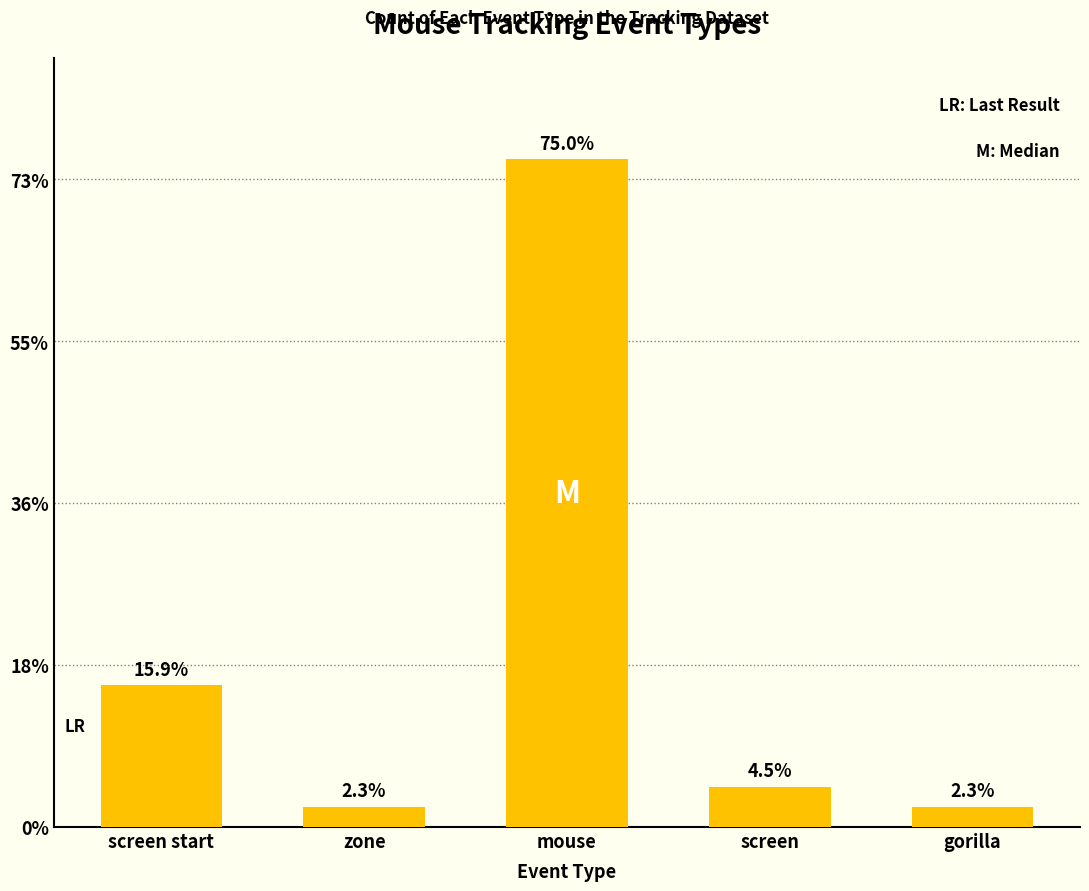

What is the label of the 2nd bar from the left?

zone